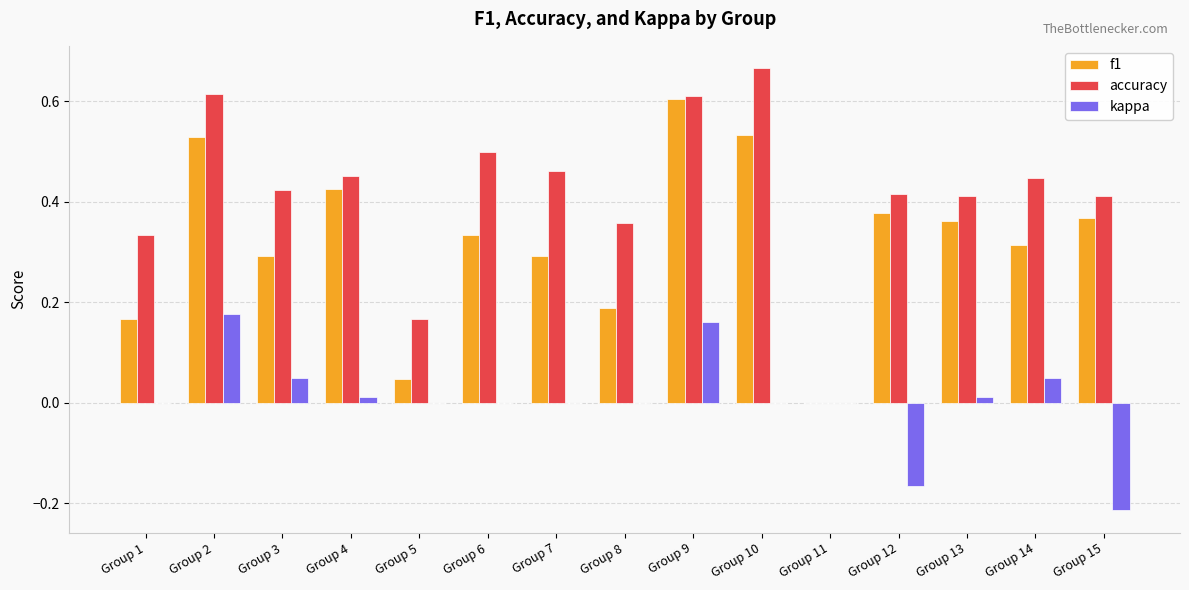

What is the sum of all f1 values?

4.8